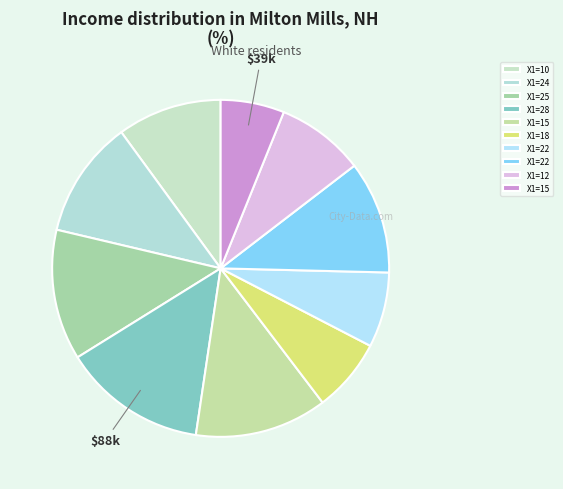

Which category has the smallest portion of the pie?

15